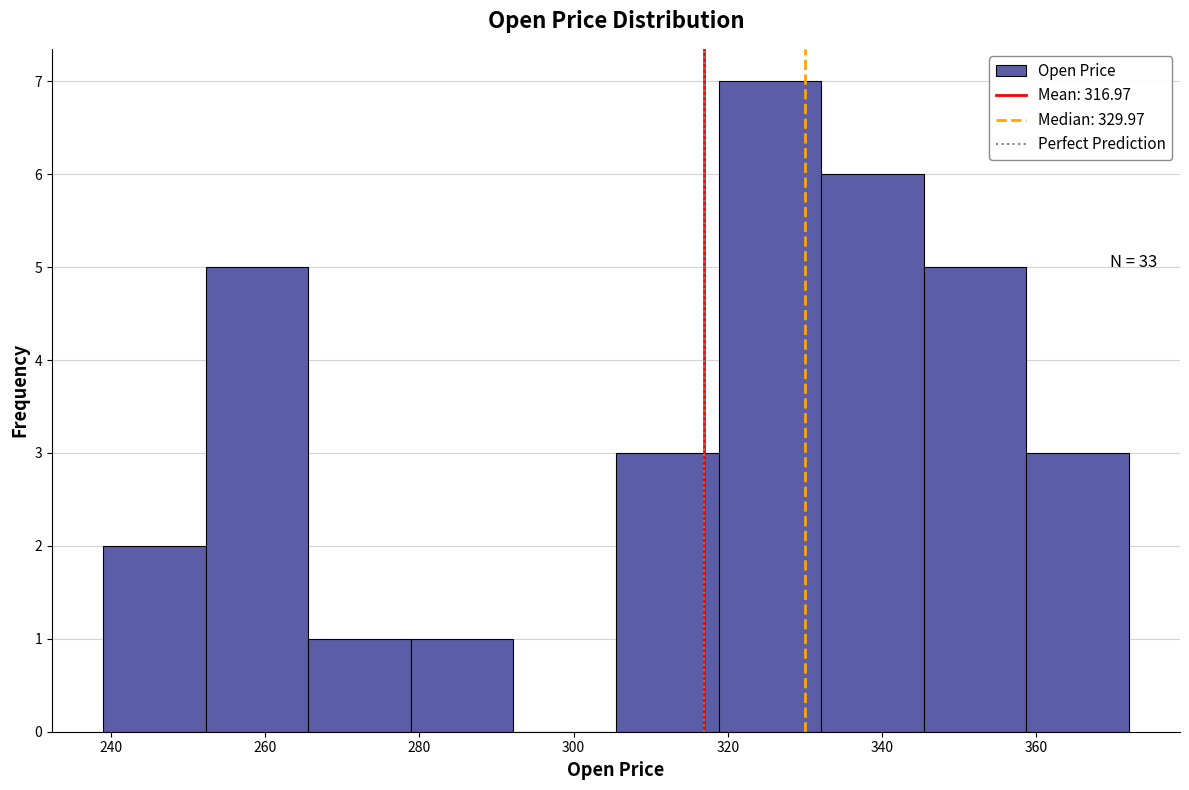

Which range on the x-axis has the tallest bar?

318 to 332